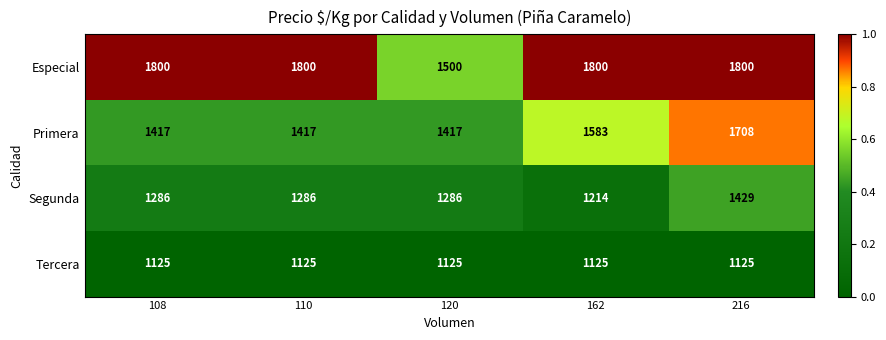

Reading left to right, extract all data points from this chart.

Especial: 108=1800	110=1800	120=1500	162=1800	216=1800
Primera: 108=1417	110=1417	120=1417	162=1583	216=1708
Segunda: 108=1286	110=1286	120=1286	162=1214	216=1429
Tercera: 108=1125	110=1125	120=1125	162=1125	216=1125